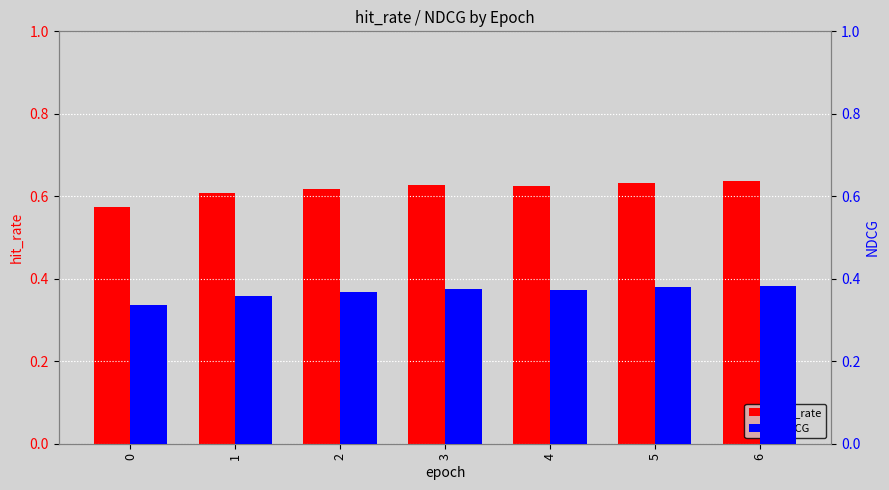

The value of hit_rate at 6 is 0.1. True or false?

False